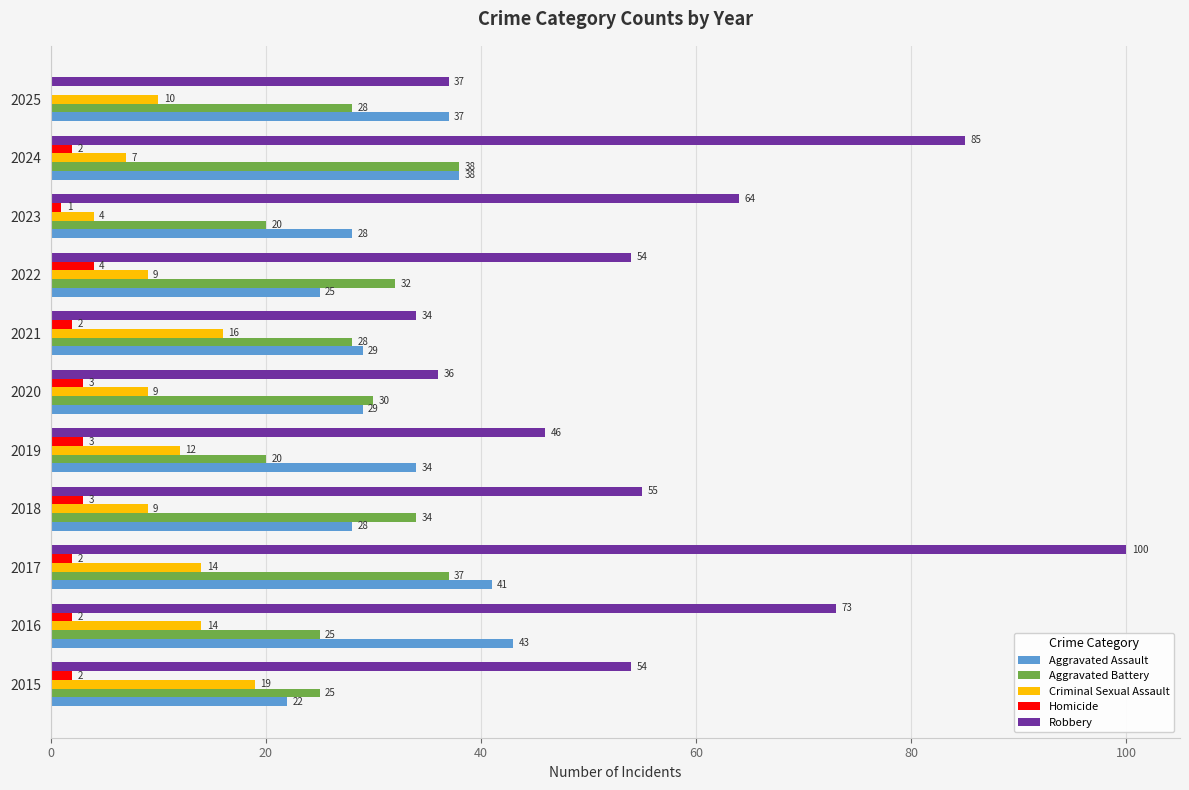

At which category is the sum across all series the highest?

2017